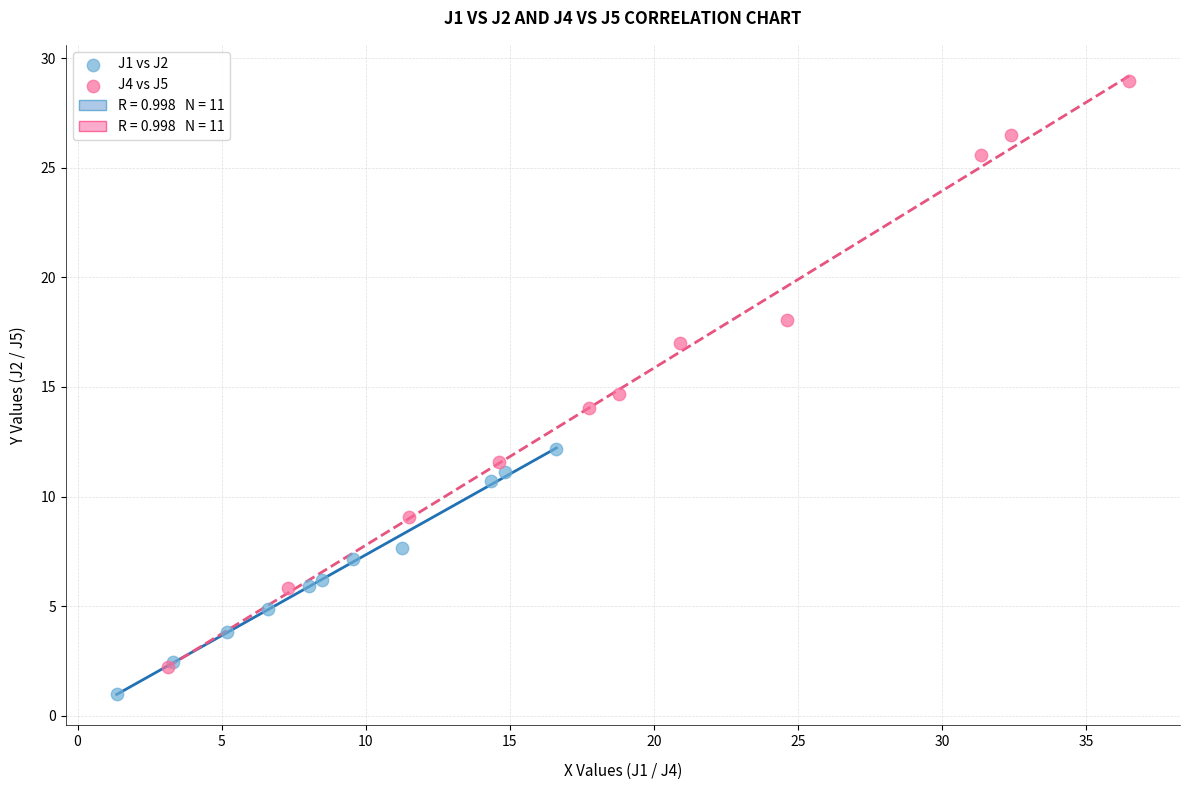

Which series contains the highest Y value?

J4 vs J5